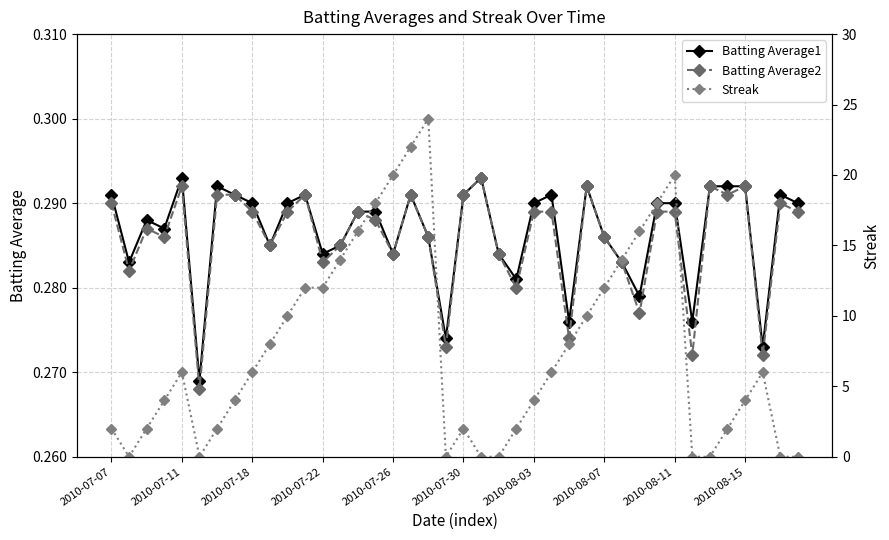

The value of Batting Average1 at 38 is 0.3. True or false?

True